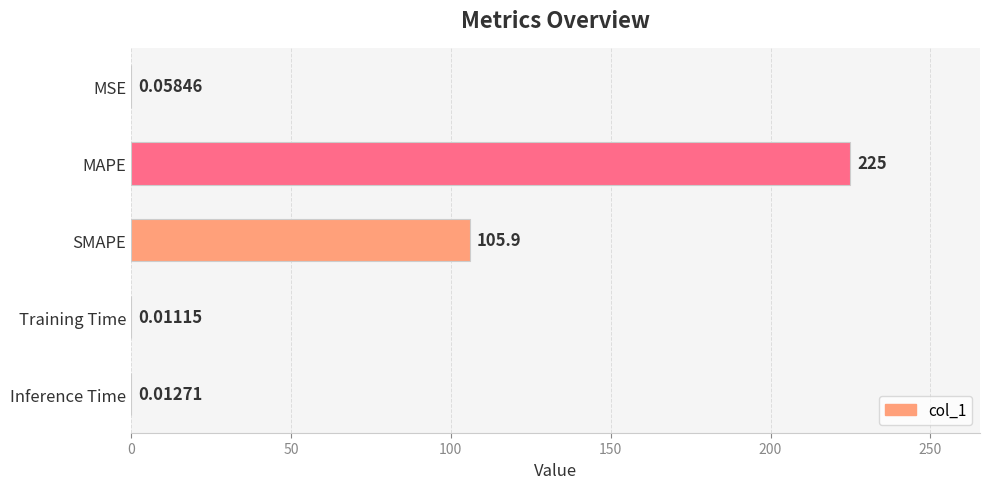

At which label is the value closest to 112?

SMAPE